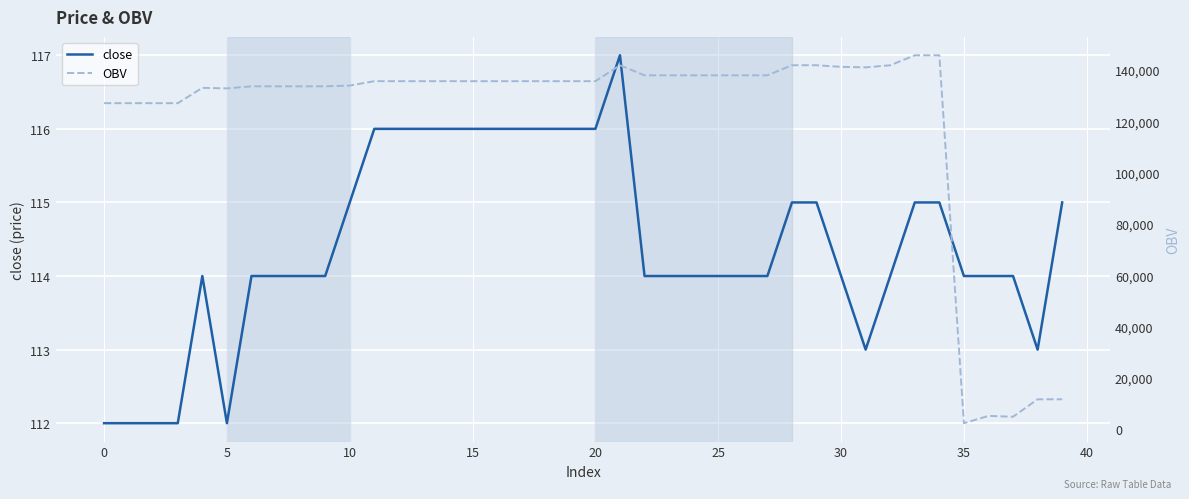

What are all the series names shown in the legend?

close, OBV